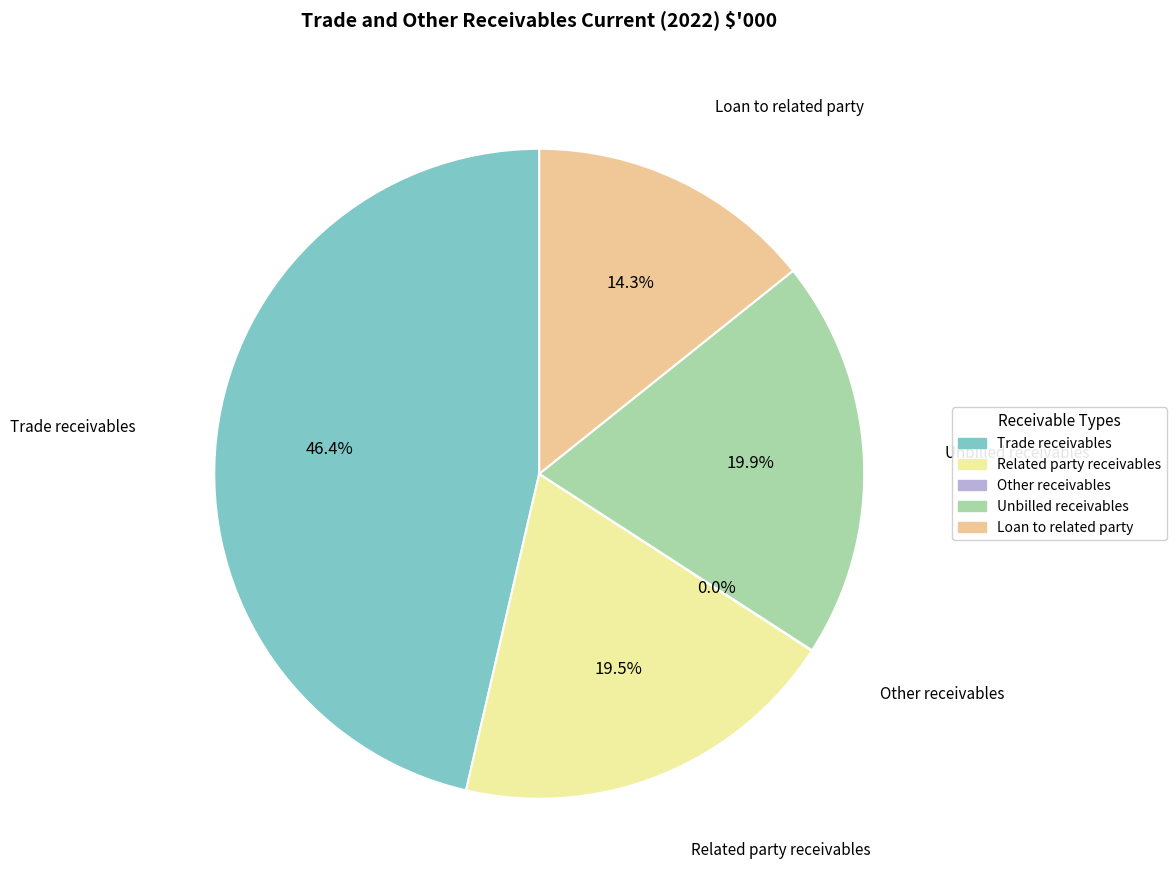

Between Trade receivables and Unbilled receivables, which is larger?

Trade receivables